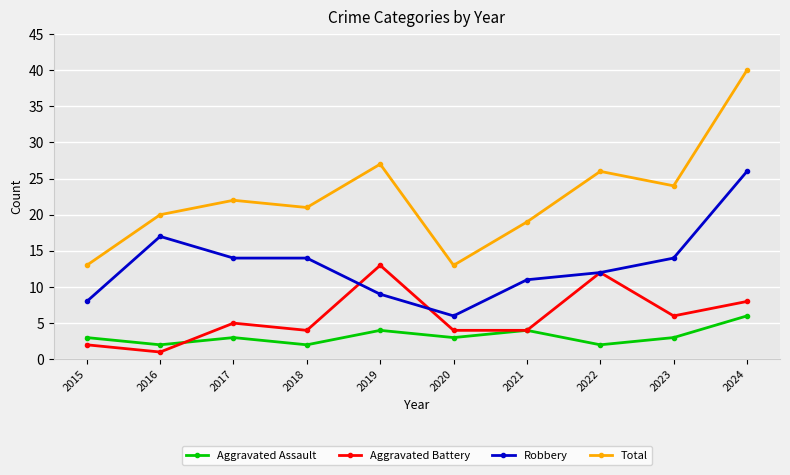

What is the value of the Aggravated Battery point at the 1st from the left?

2